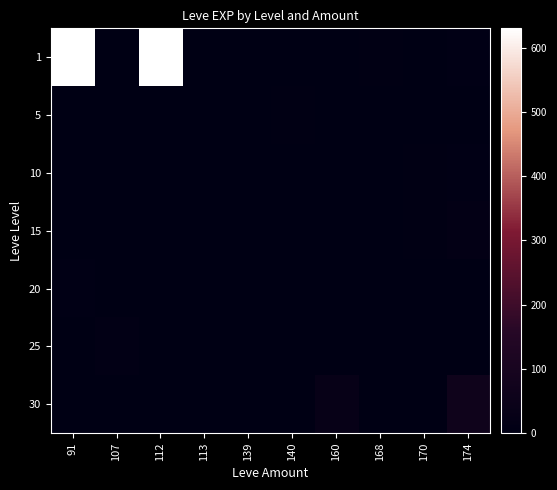

List the series in order of their peak value, lowest first.

5, 10, 20, 25, 15, 30, 1